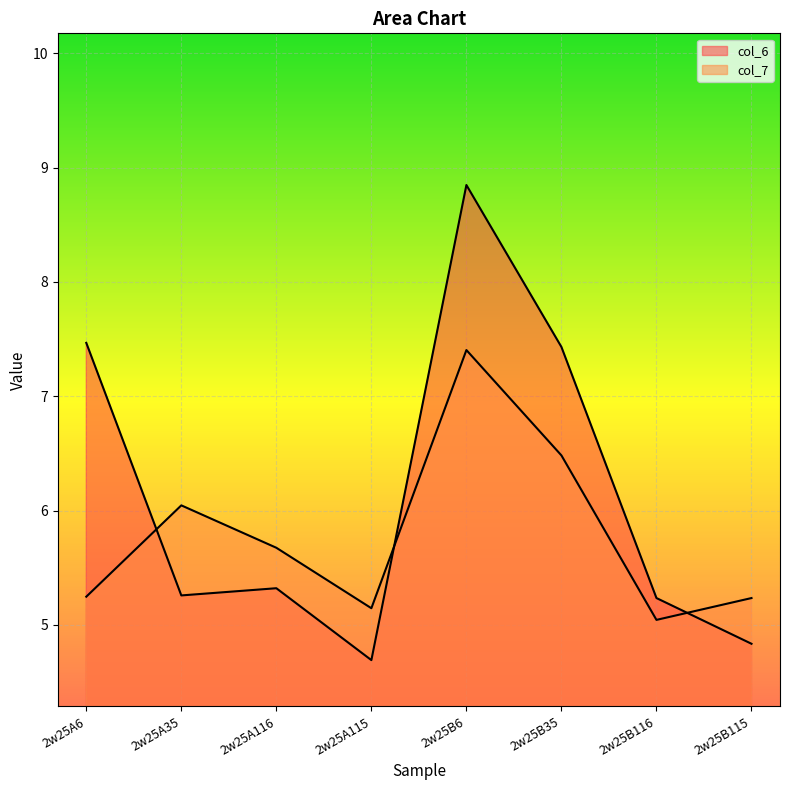

At which category is the sum across all series the highest?

2w25B6